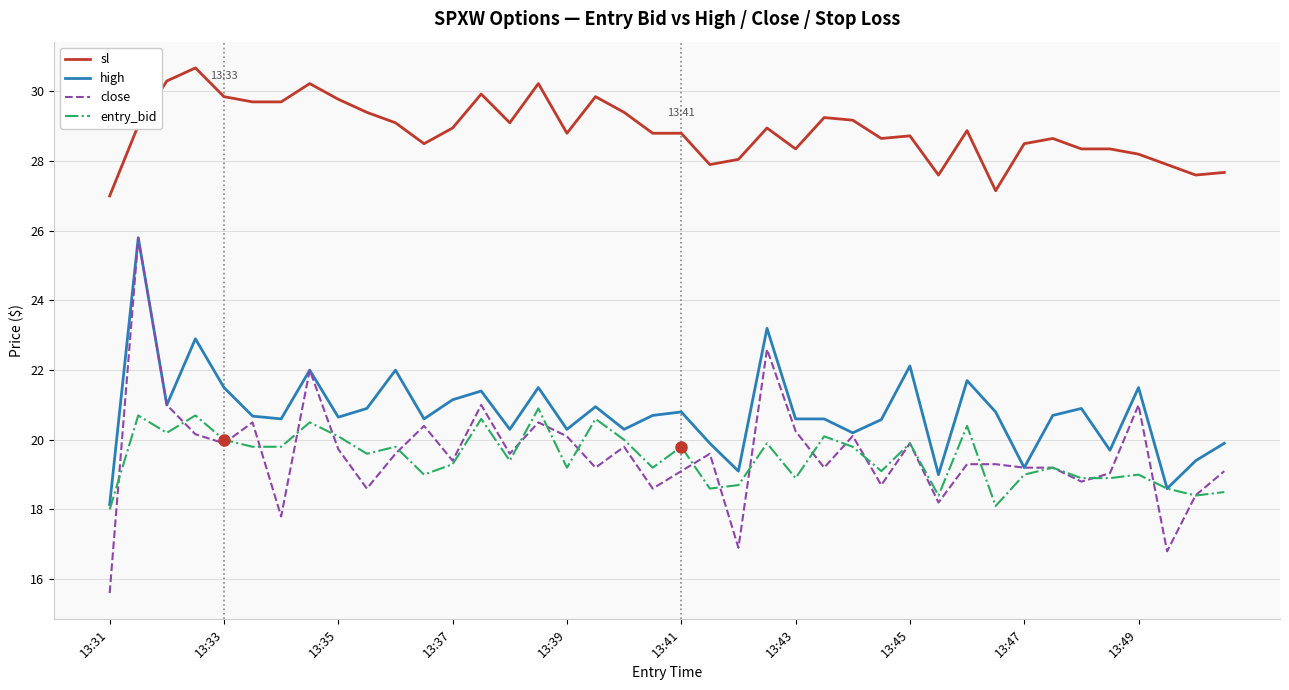

Which series has the largest range (max minus min)?

close